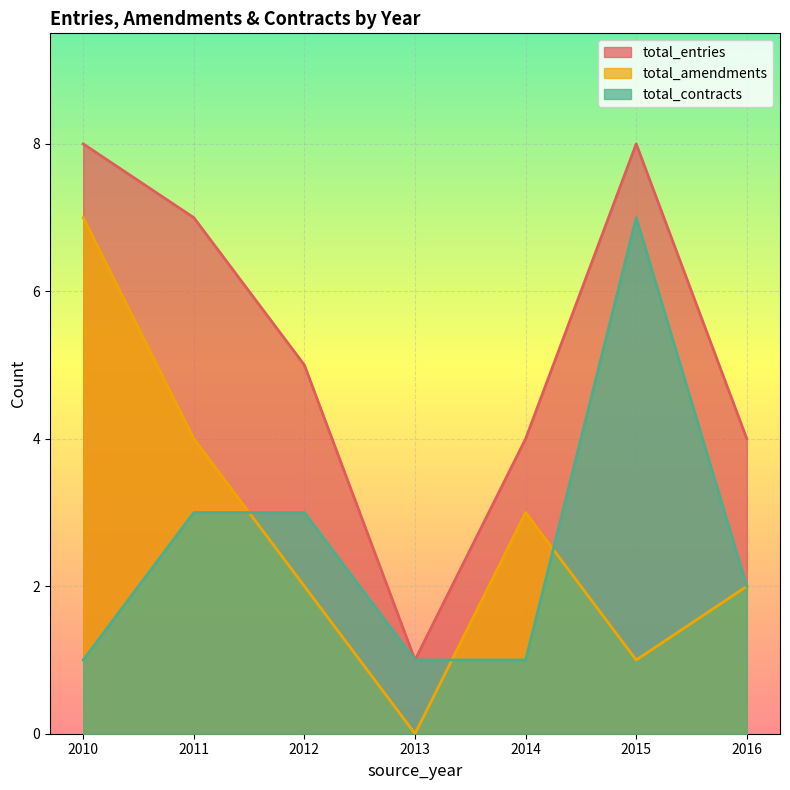

True or false: total_contracts has more than 0 points higher than both neighbors.

True